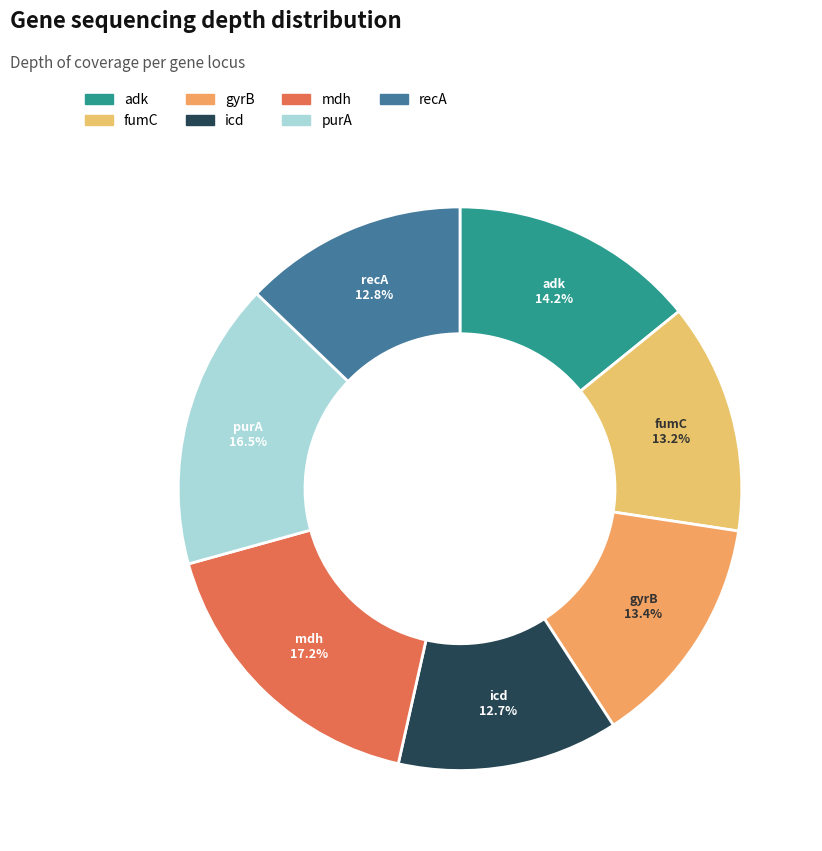

How many segments does this pie chart have?

7